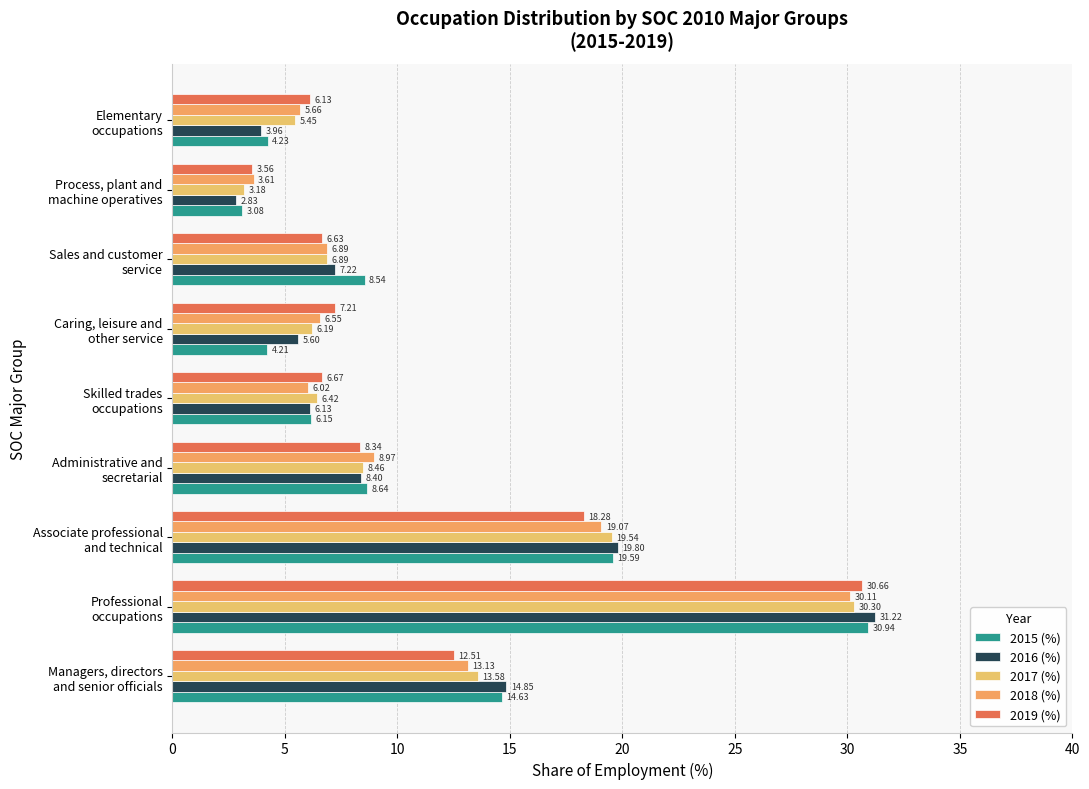

What is the average value of the 2018 (%) series?

11.1